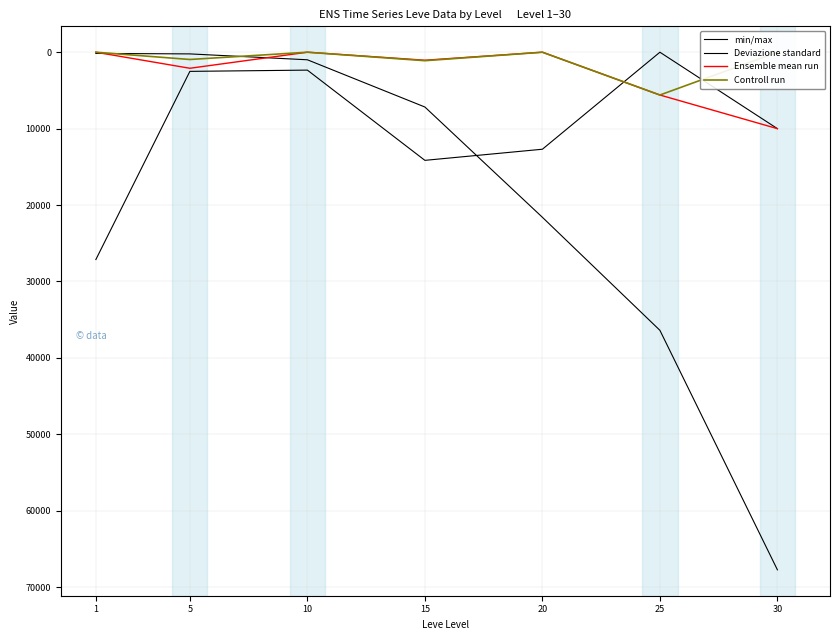

Rank the series by their maximum value, from highest to lowest.

Leve Gil, currentAveragePrice, LevePriceHQ, currentAveragePriceHQ